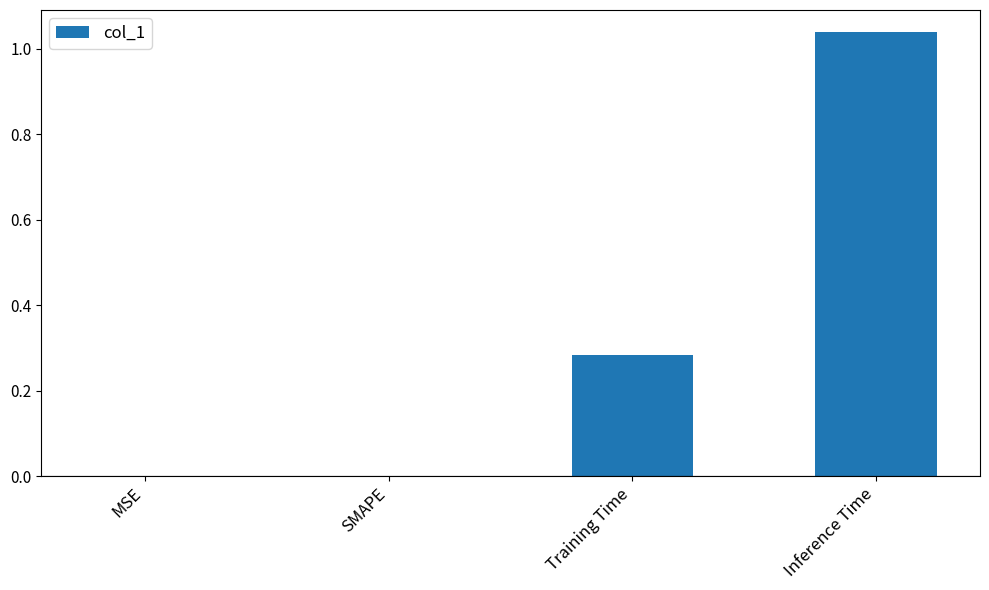

True or false: the data shows 1.5 at Inference Time.

False